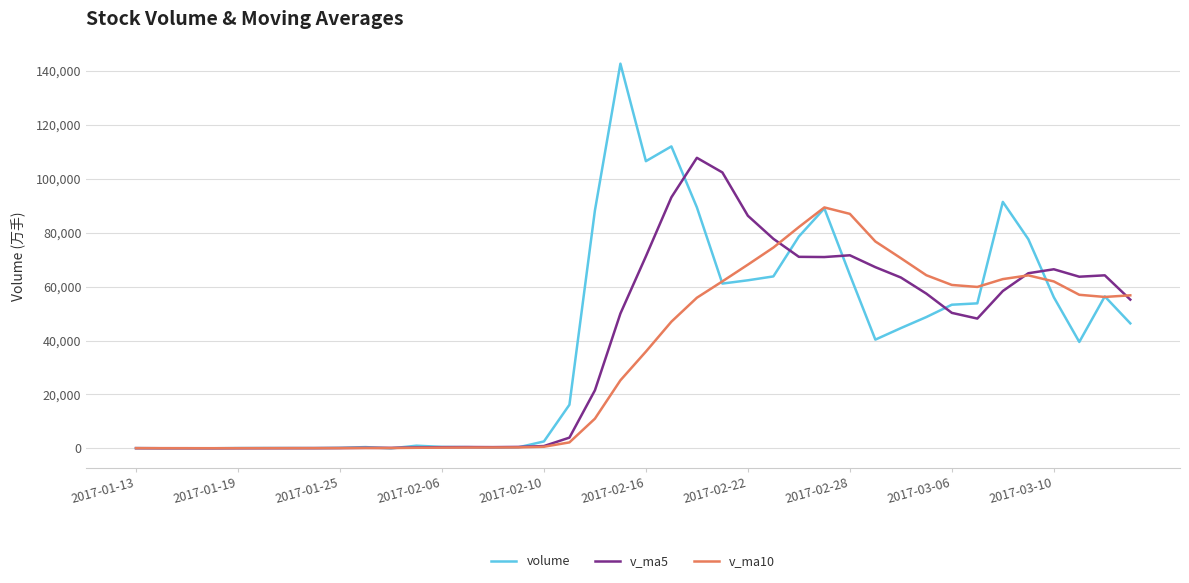

In volume, how many points are higher than both neighbors (excluding endpoints)?

9